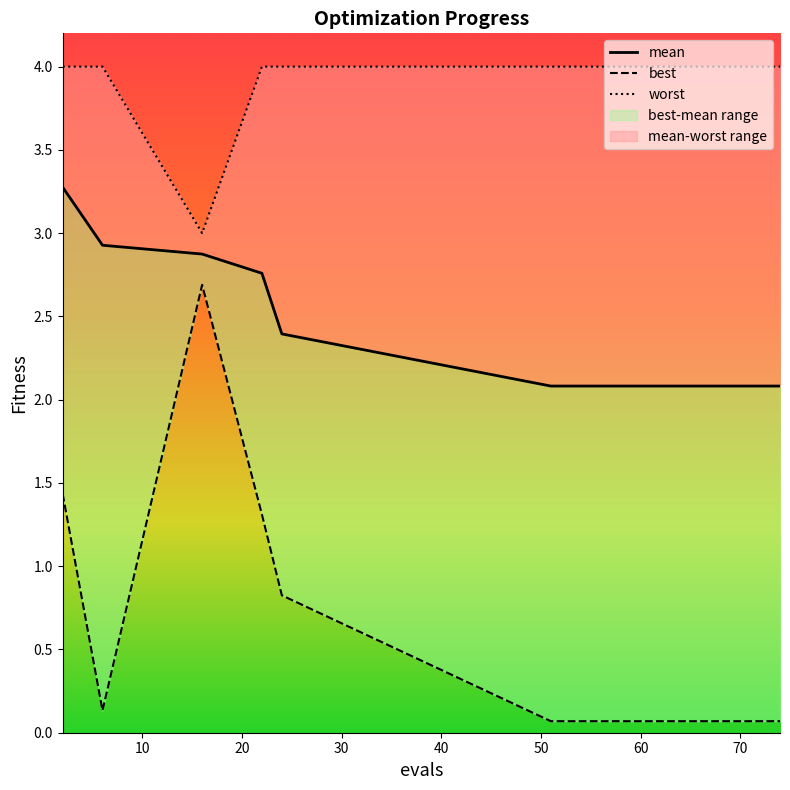

True or false: best and mean intersect in this chart.

False